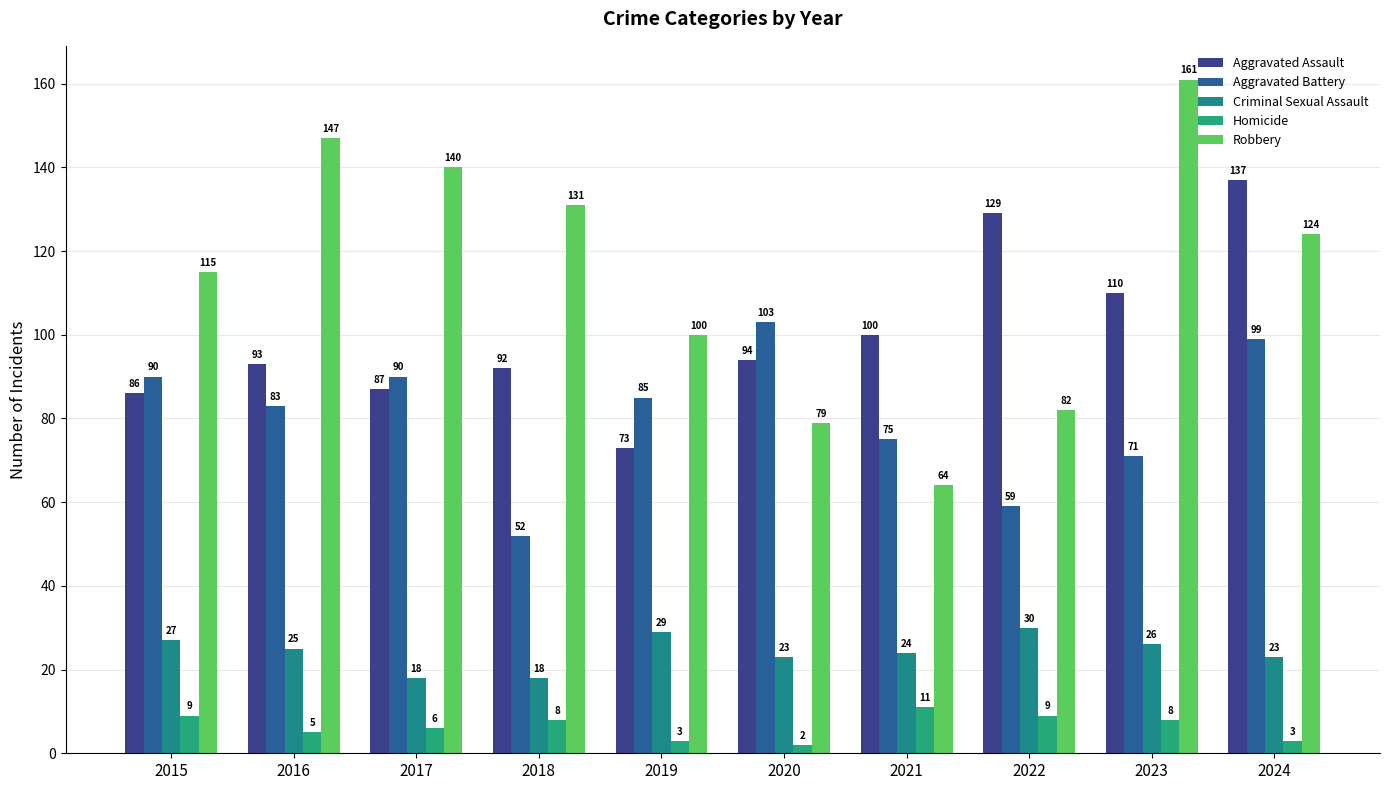

Are the bars grouped side by side (vs. stacked)?

Yes